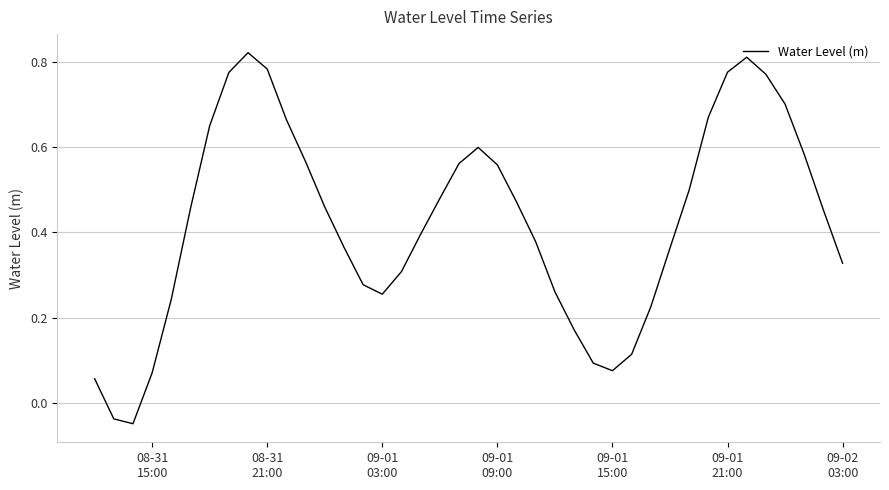

What is the difference between the maximum and minimum values?

0.9